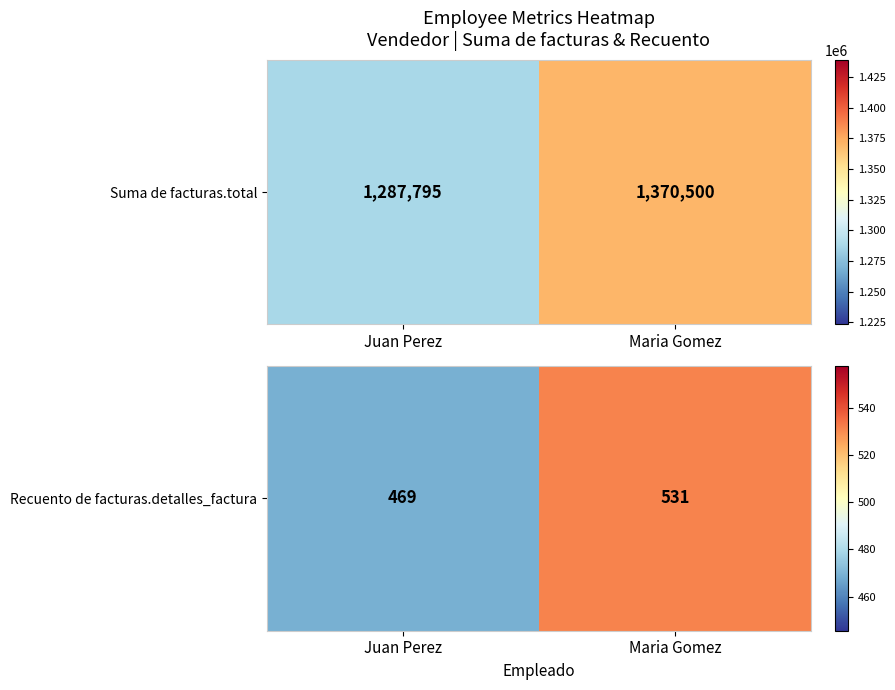

List the labels in order of value, smallest first.

Juan Perez, Maria Gomez